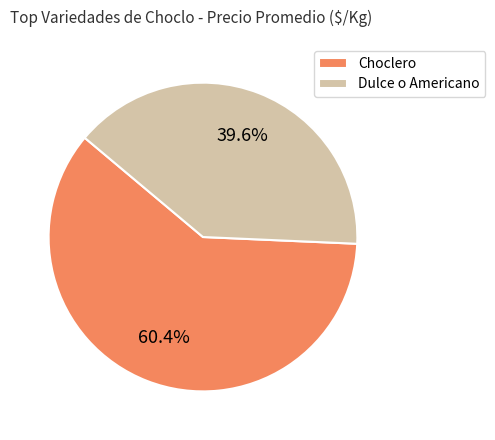

To the nearest percent, what percentage of the pie is Choclero?

60%